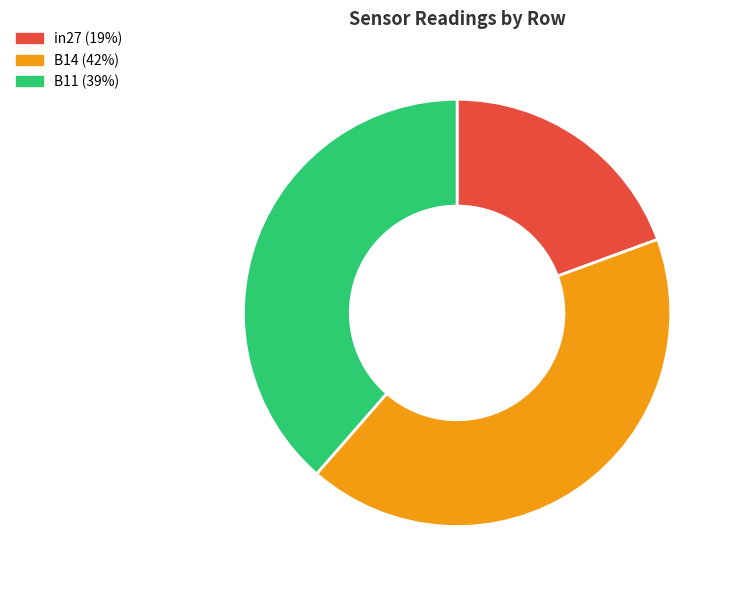

Rank the categories by value from lowest to highest.

in27, B11, B14